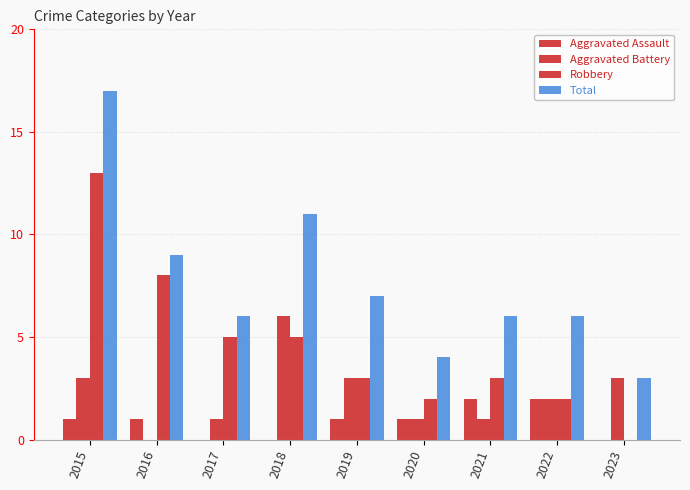

How many values in Robbery are above zero?

8